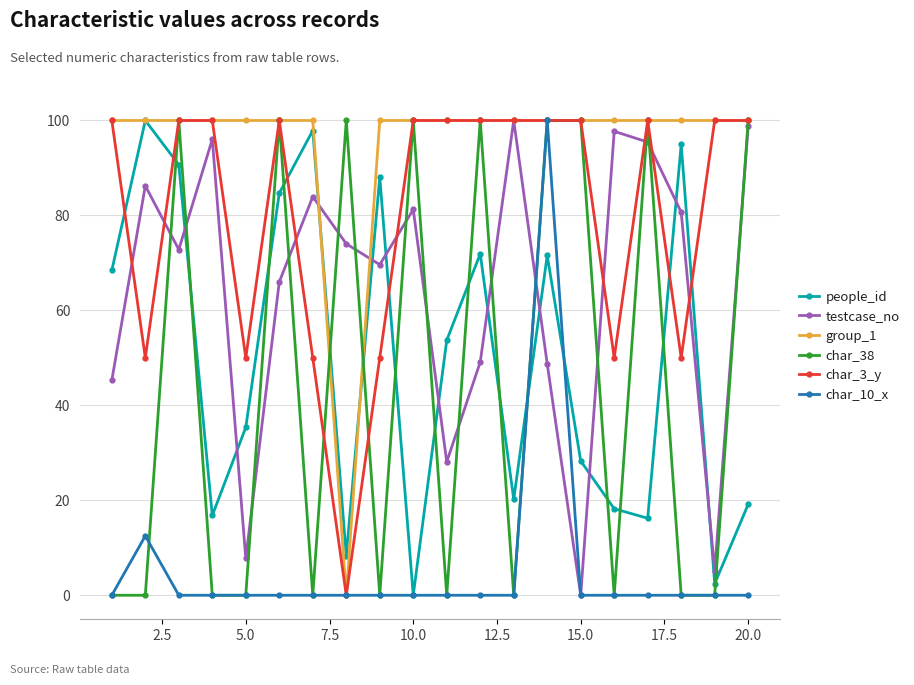

What is the difference between the second highest and minimum values in the char_3_y series?

100.0